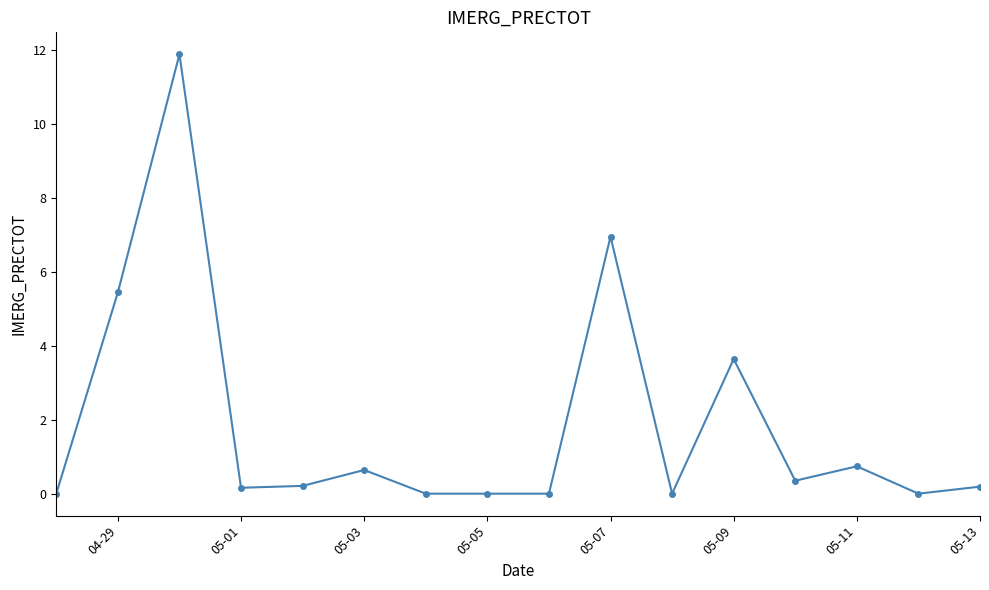

True or false: there are more than 2 points higher than both neighbors.

True